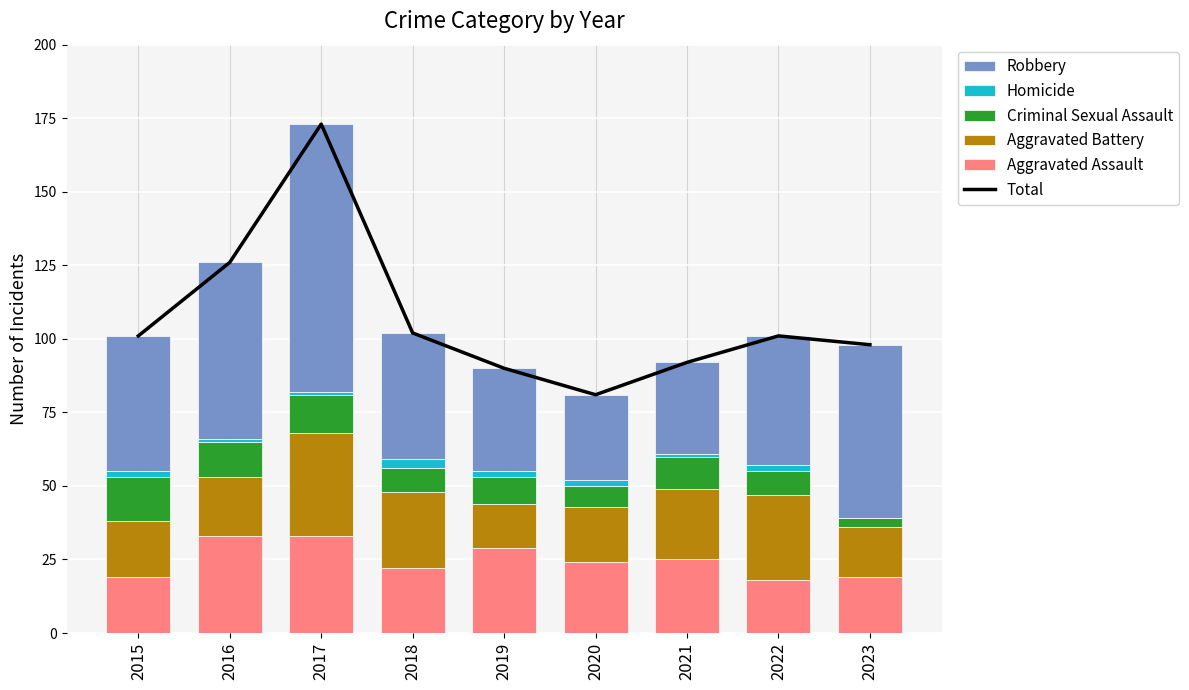

Rank the series at 2017 from highest to lowest value.

Total, Robbery, Aggravated Battery, Aggravated Assault, Criminal Sexual Assault, Homicide